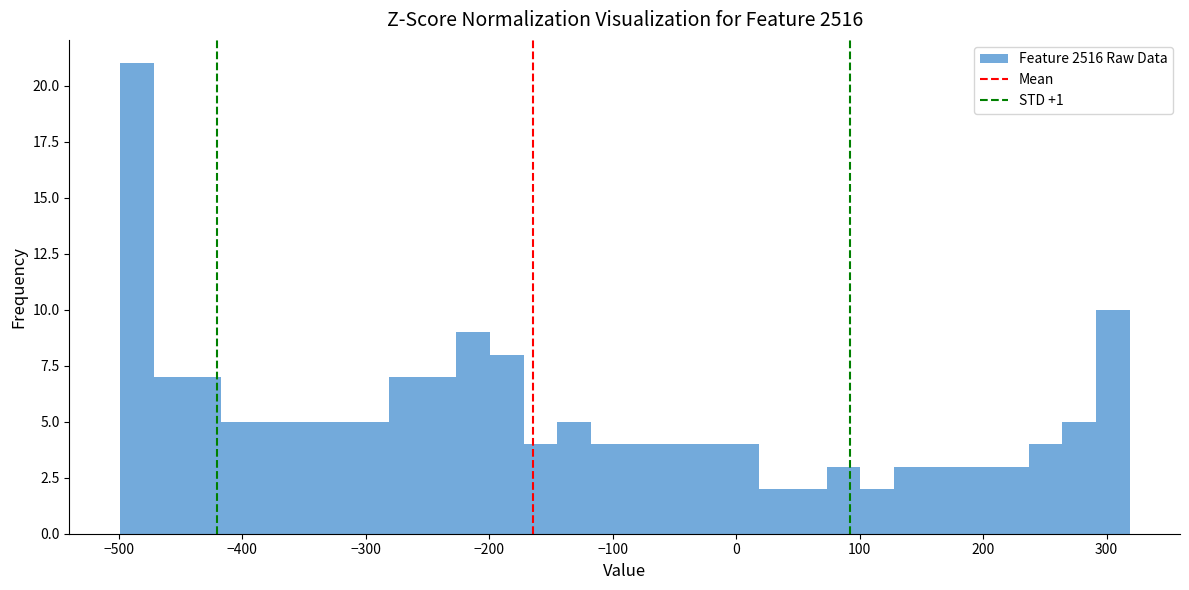

Read against the x-axis, roughly where is the centre of the tallest bar?

-490